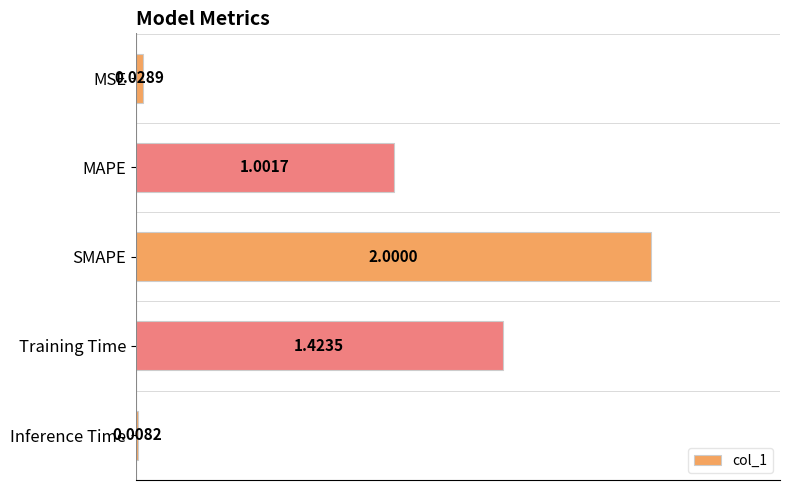

What is the label of the 3rd bar from the top?

SMAPE